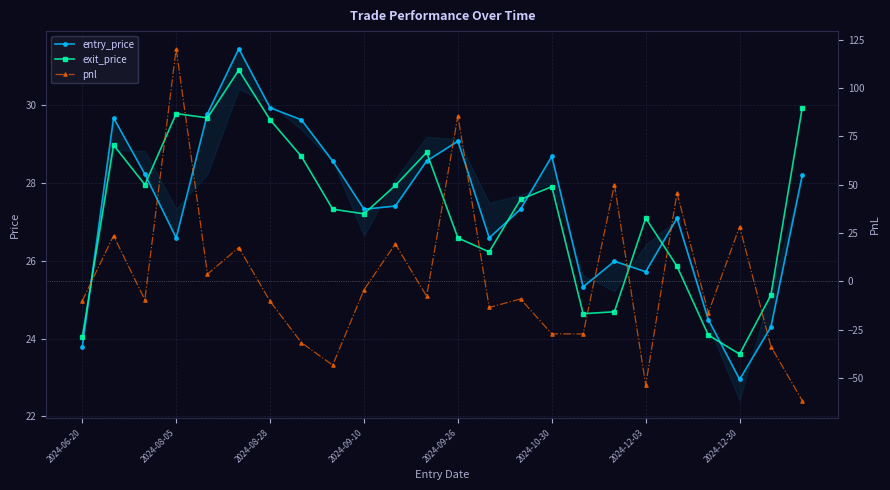

True or false: entry_price has more than 1 points higher than both neighbors.

True